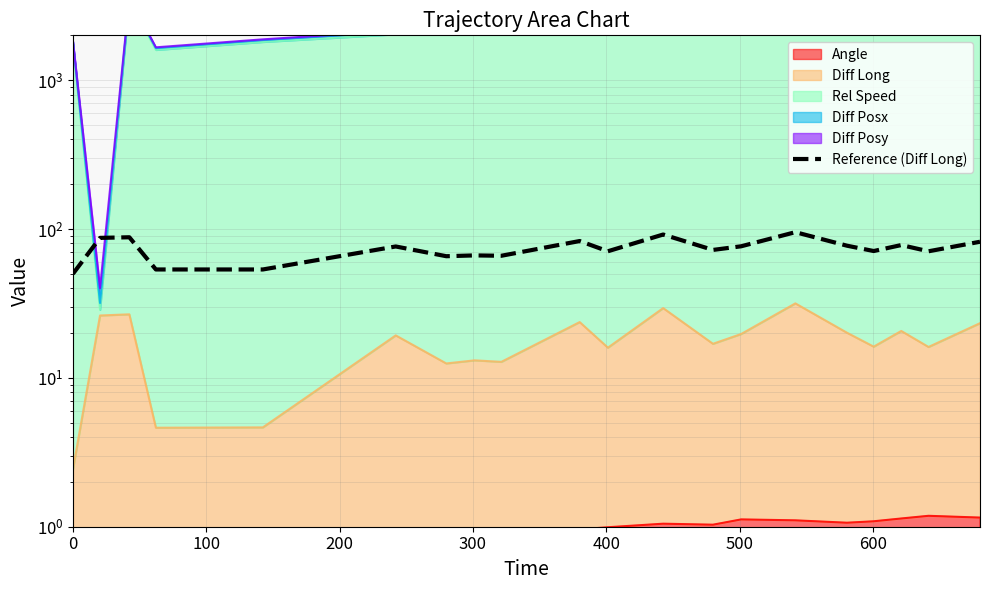

Reading left to right, list all the values displayed in this chart.

50.0	87.2	88.0	53.5	53.5	76.3	65.7	66.5	66.1	83.0	70.9	91.8	72.3	76.5	95.2	77.2	71.1	78.0	70.8	82.1